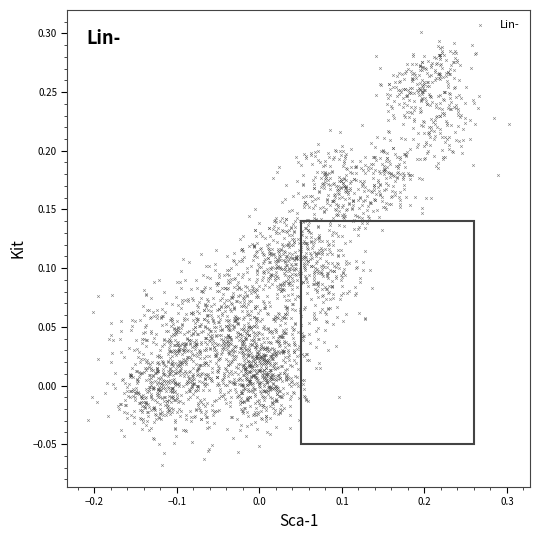

What is the range of Y values (max minus min)?

0.4